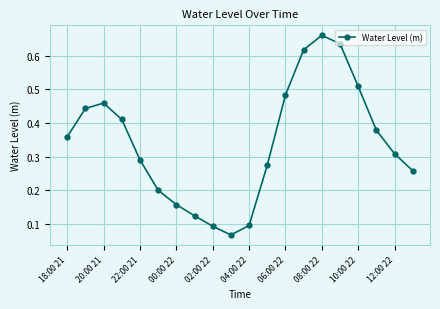

True or false: there are more than 1 points higher than both neighbors.

True